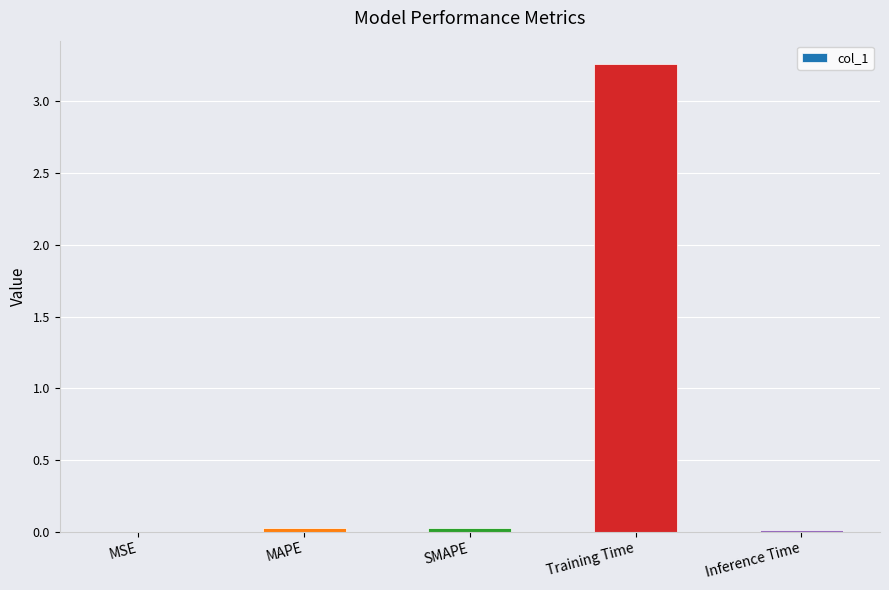

Is it true that the value at MSE is 0.0?

True